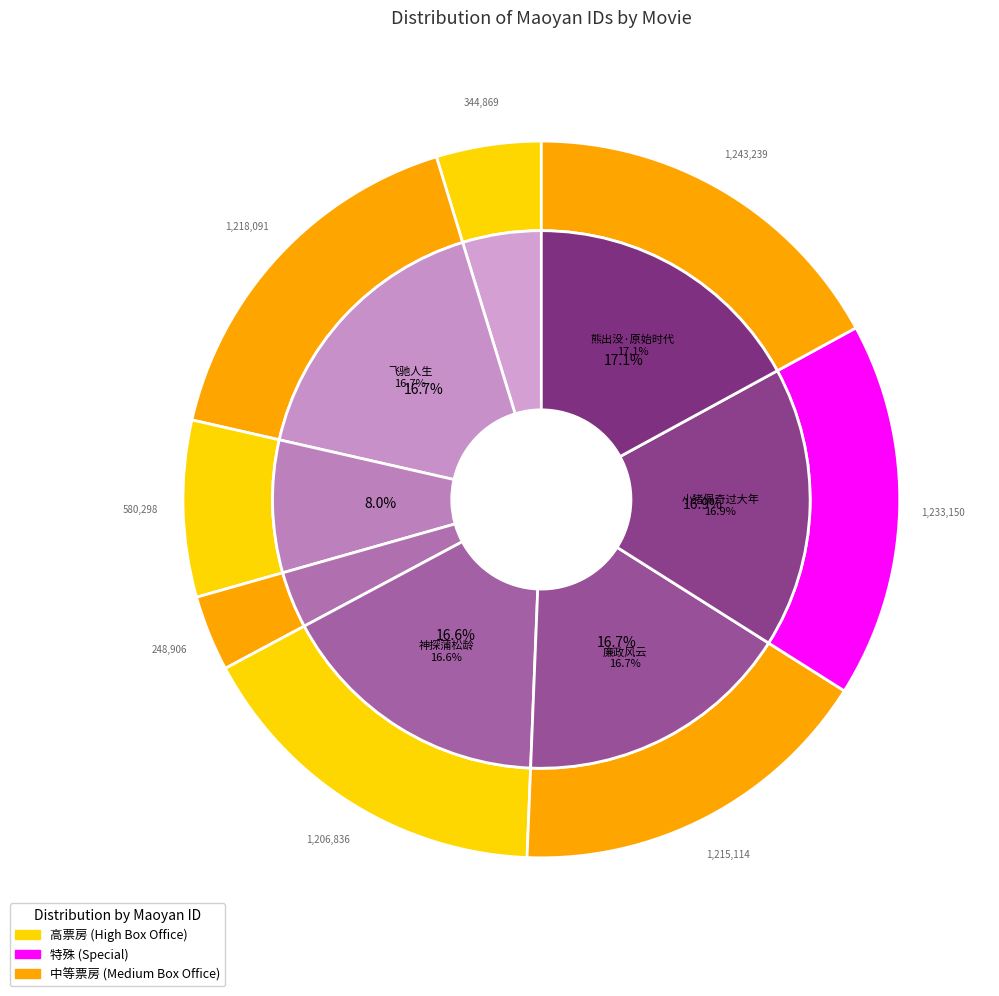

Approximately how many times larger is the value at 疯狂的外星人 compared to 新喜剧之王?

0.6